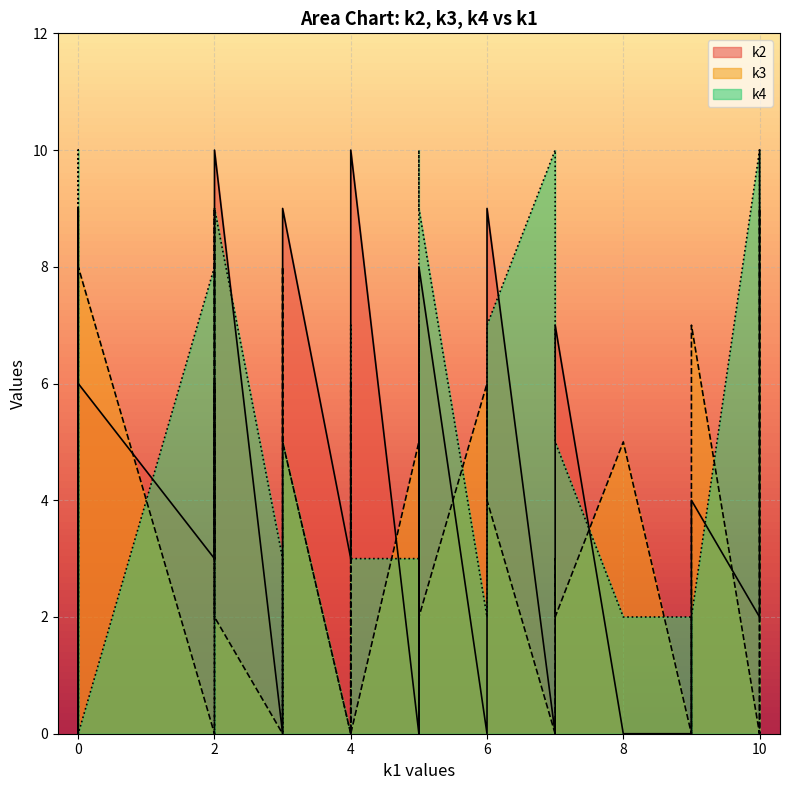

At how many categories does at least one series exceed 1?

39